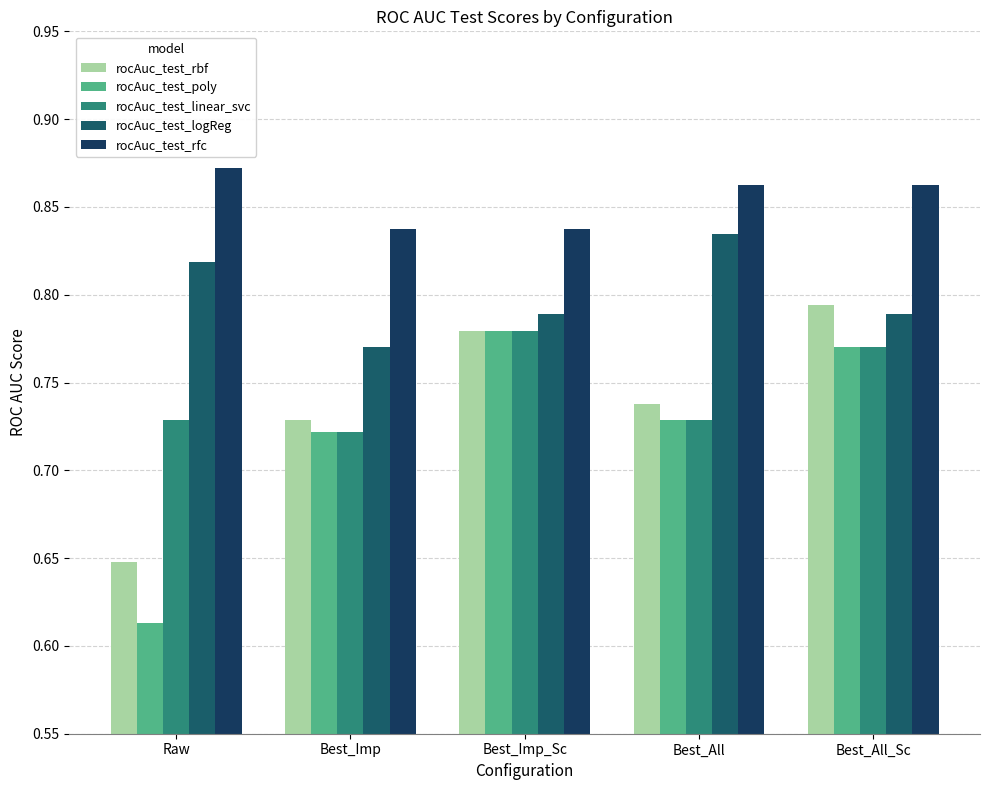

What is the maximum value shown in the chart?

0.9